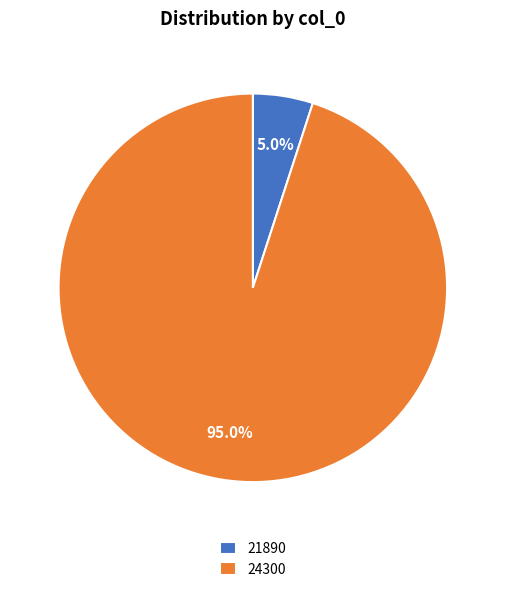

Which slice represents more than half of the pie?

24300